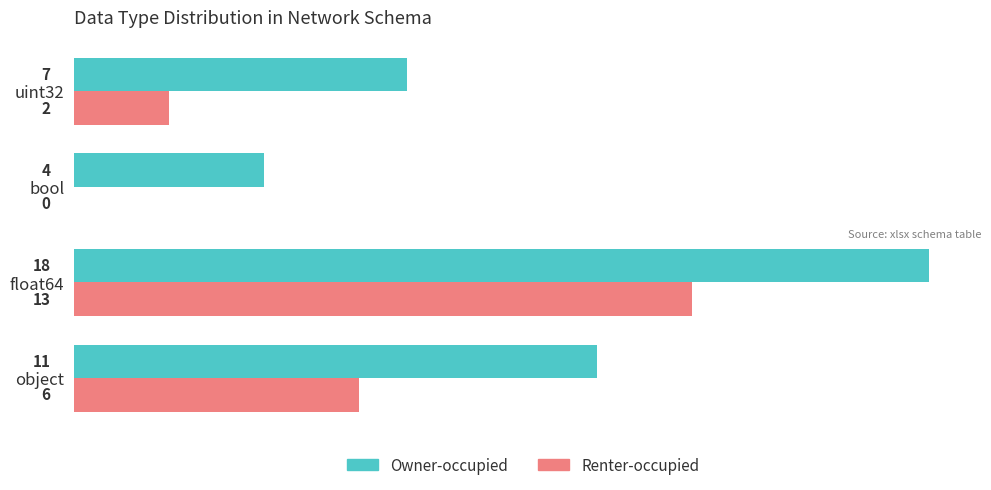

At which category is the sum across all series the highest?

float64